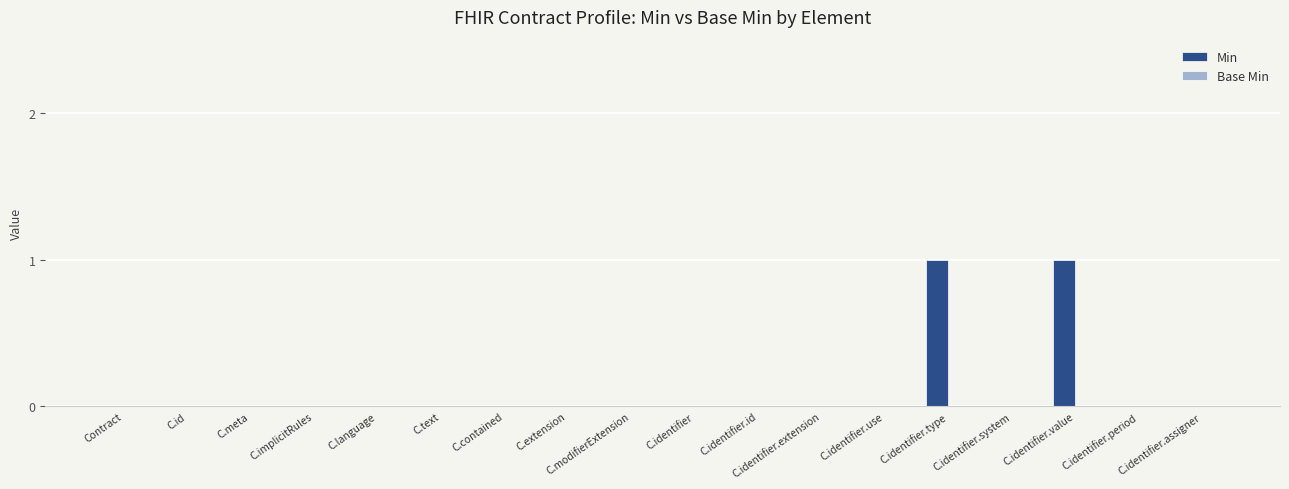

Which has a higher value, C.identifier.id or C.identifier.type?

C.identifier.type